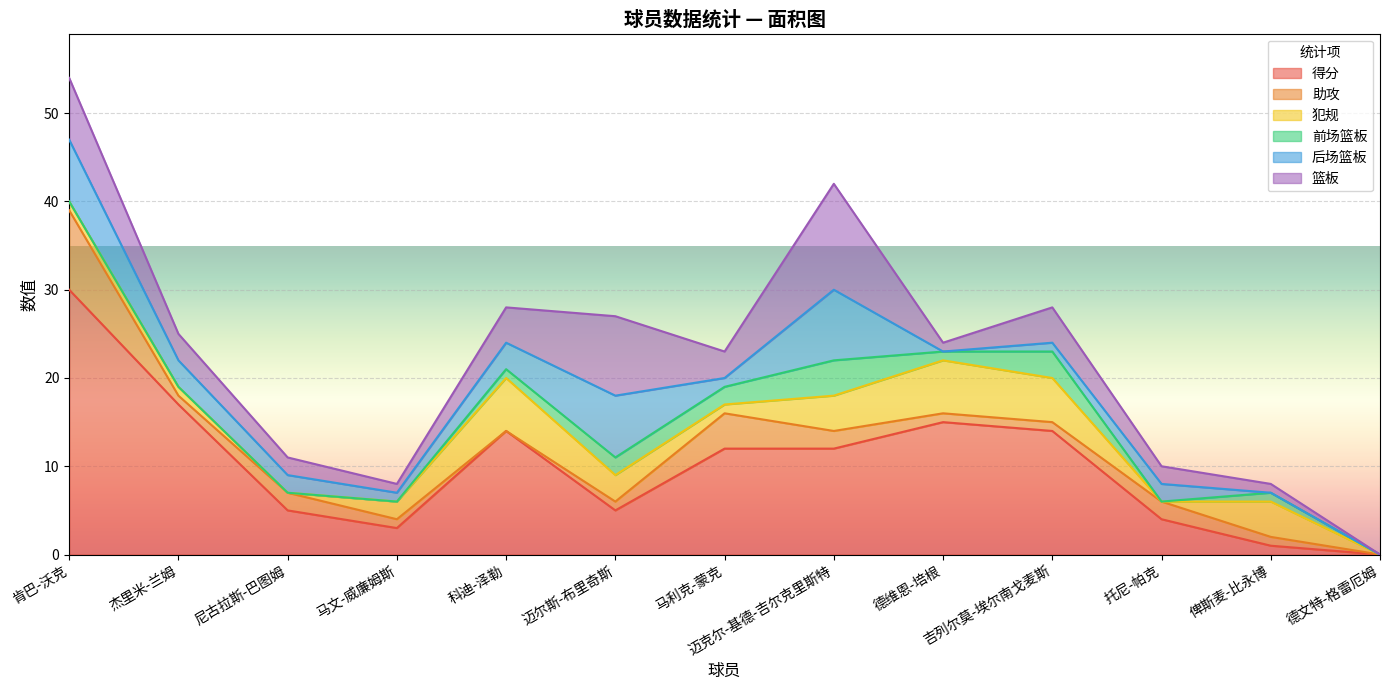

Rank the series at 马利克-蒙克 from highest to lowest value.

得分, 助攻, 篮板, 前场篮板, 犯规, 后场篮板